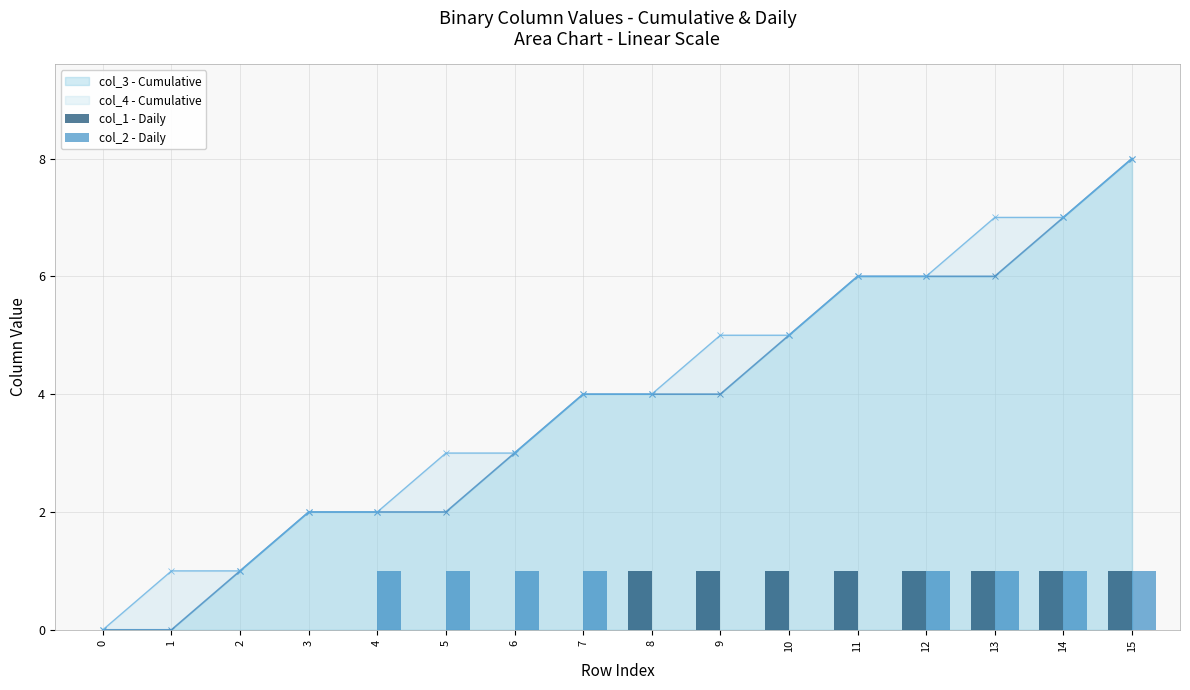

Count the col_1 - Daily values in the range 0 to 1.

16